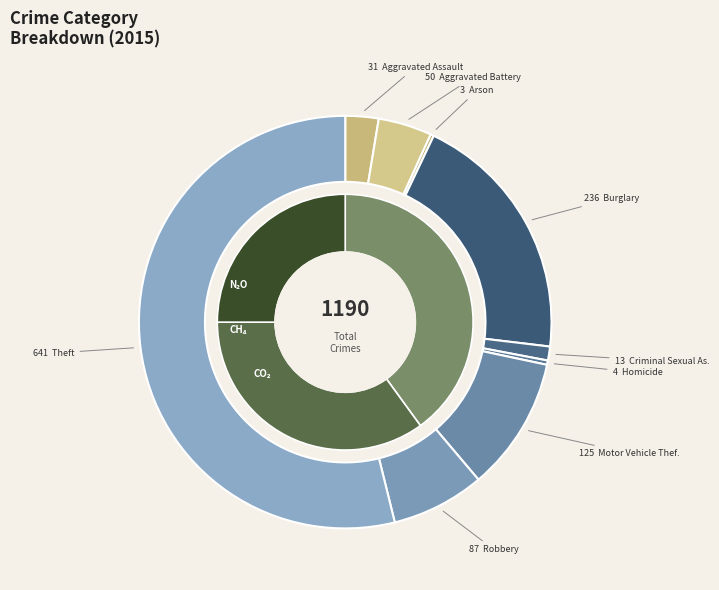

The Burglary slice represents 25% of the pie. True or false?

False